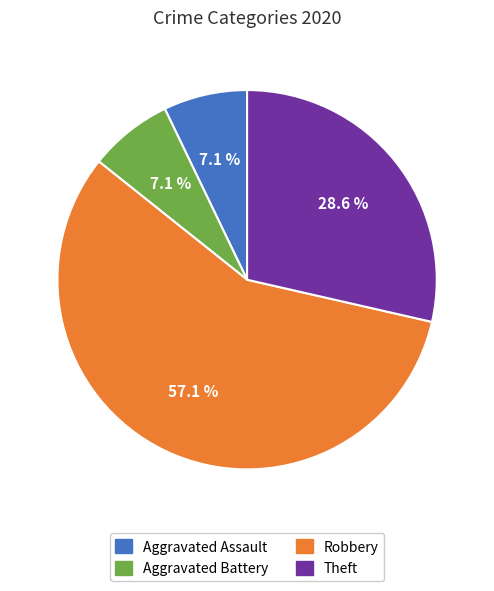

To the nearest percent, what percentage of the pie is Robbery?

57%